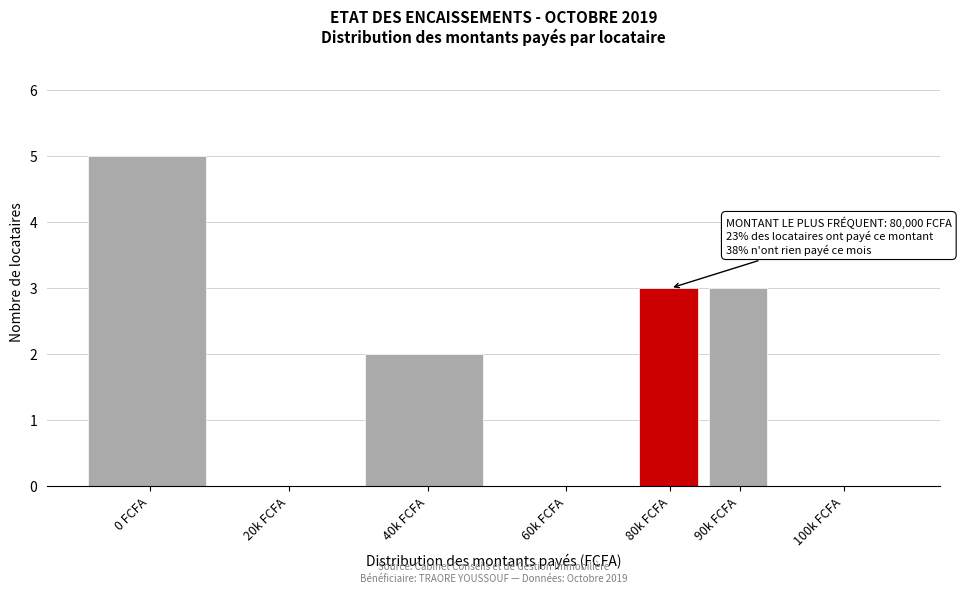

Reading left to right, list all the values displayed in this chart.

0 FCFA=5	20k FCFA=0	40k FCFA=2	60k FCFA=0	80k FCFA=3	90k FCFA=3	100k FCFA=0